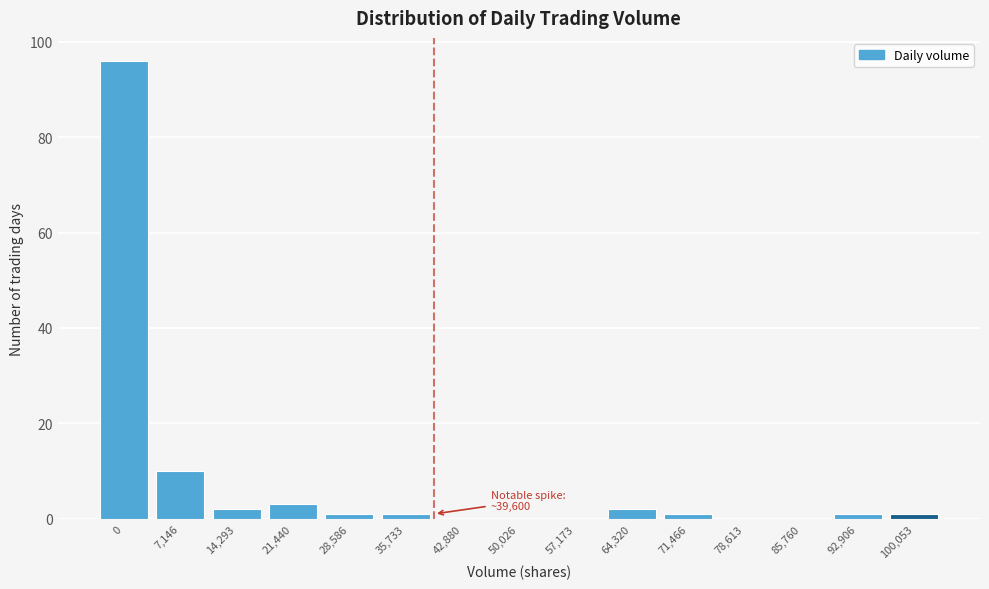

Reading left to right, extract all data points from this chart.

0=96	7,146=10	14,293=2	21,440=3	28,586=1	35,733=1	42,880=0	50,026=0	57,173=0	64,320=2	71,466=1	78,613=0	85,760=0	92,906=1	100,053=1